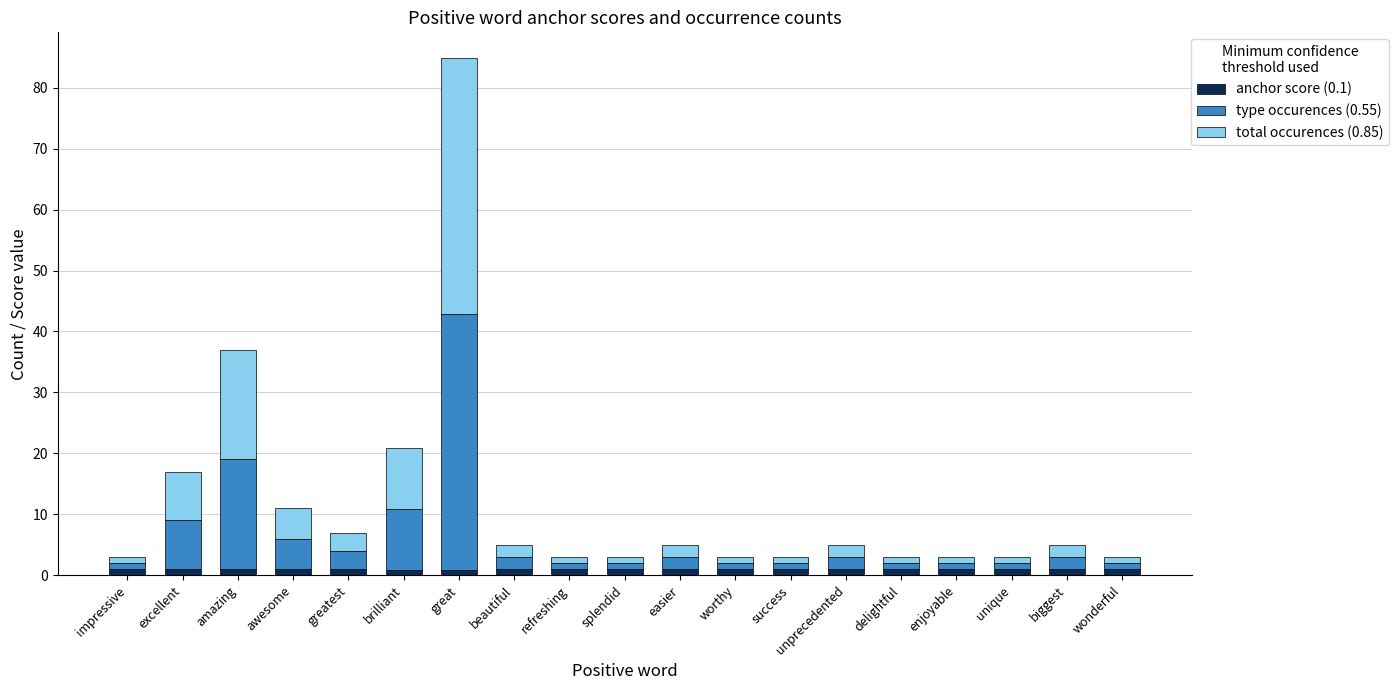

At which category is the sum across all series the highest?

great